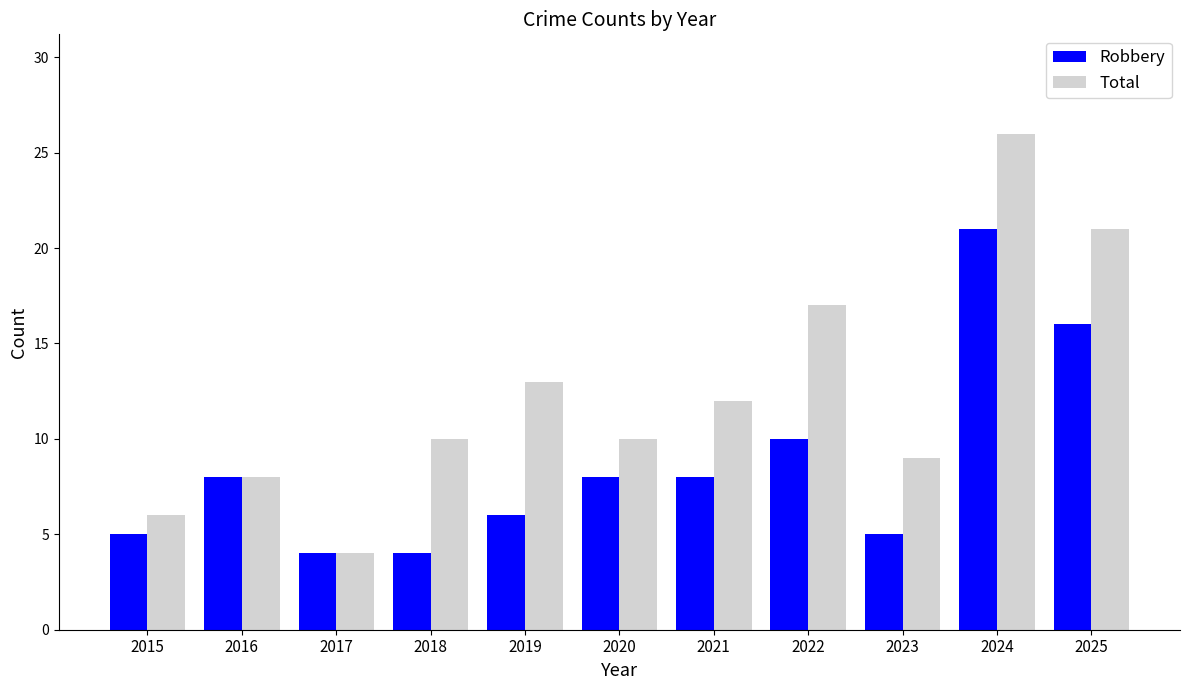

How many bars are there in total?

22